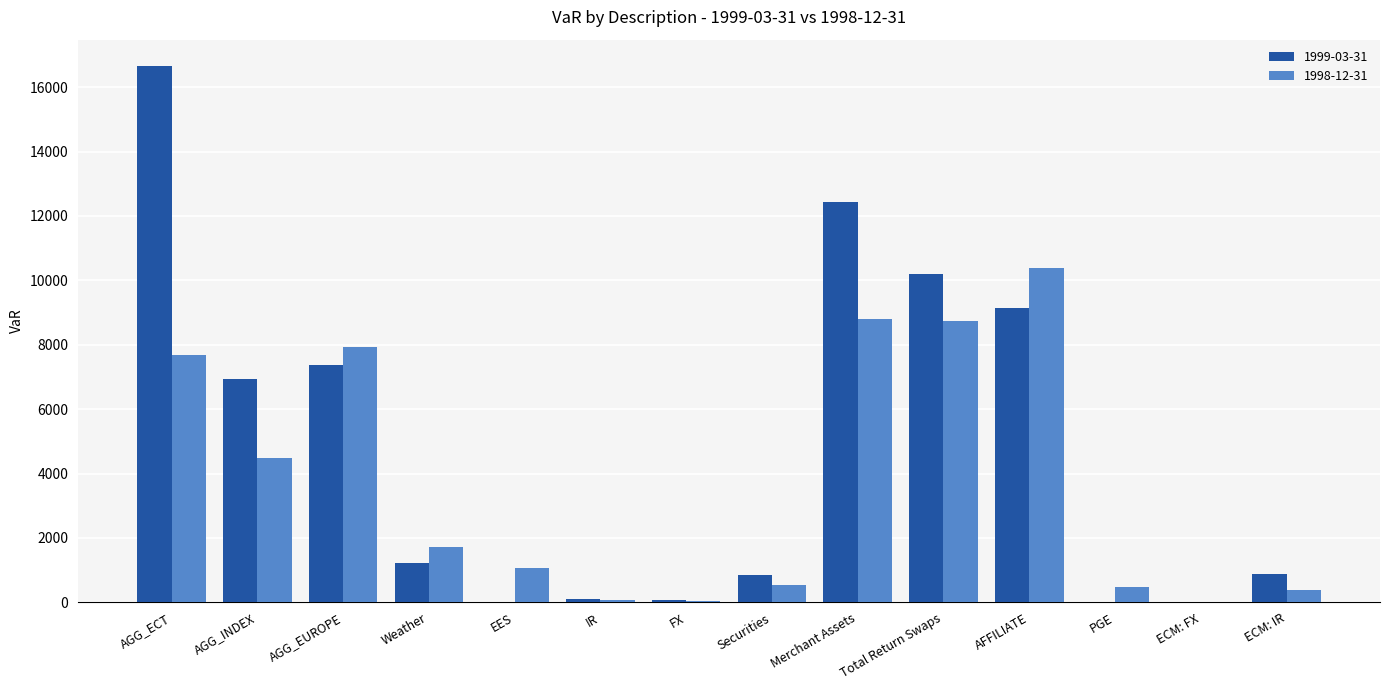

What is the sum of all 1998-12-31 values?

52323.5